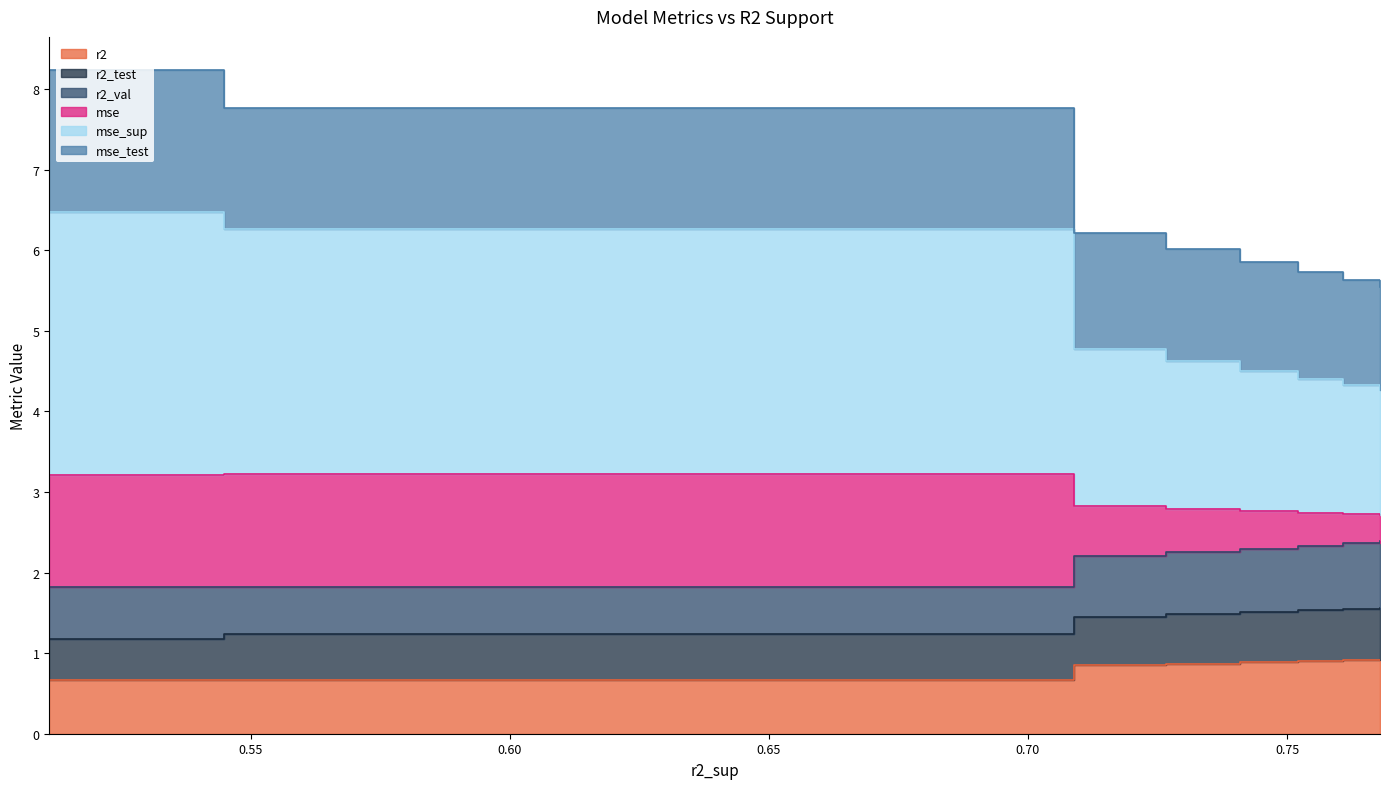

True or false: r2 and mse cross at least once.

False